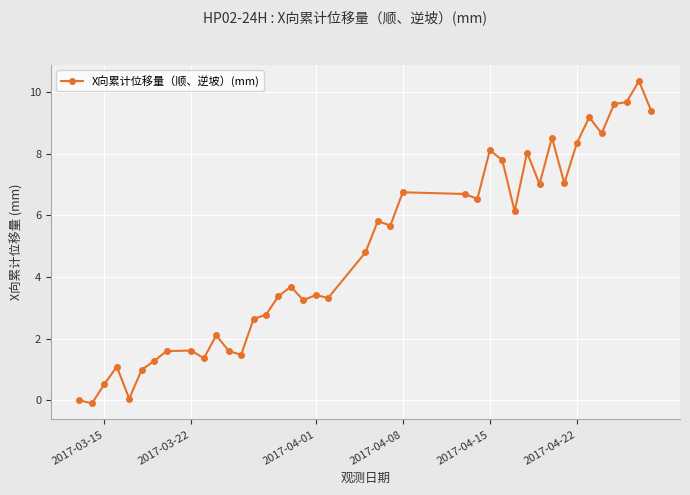

True or false: the data has more than 1 interior local peaks.

True